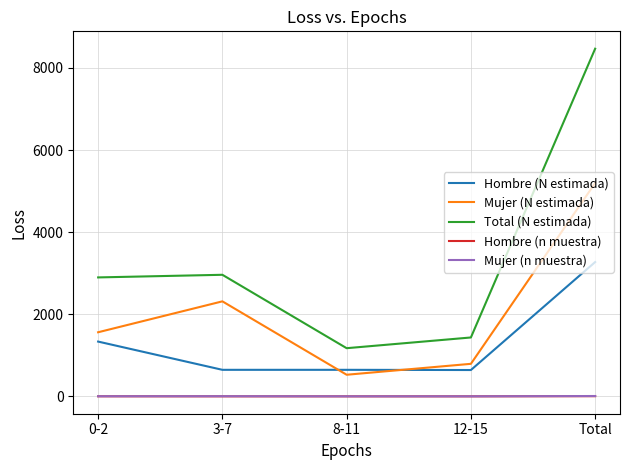

Which series has the largest range (max minus min)?

Total (N estimada)